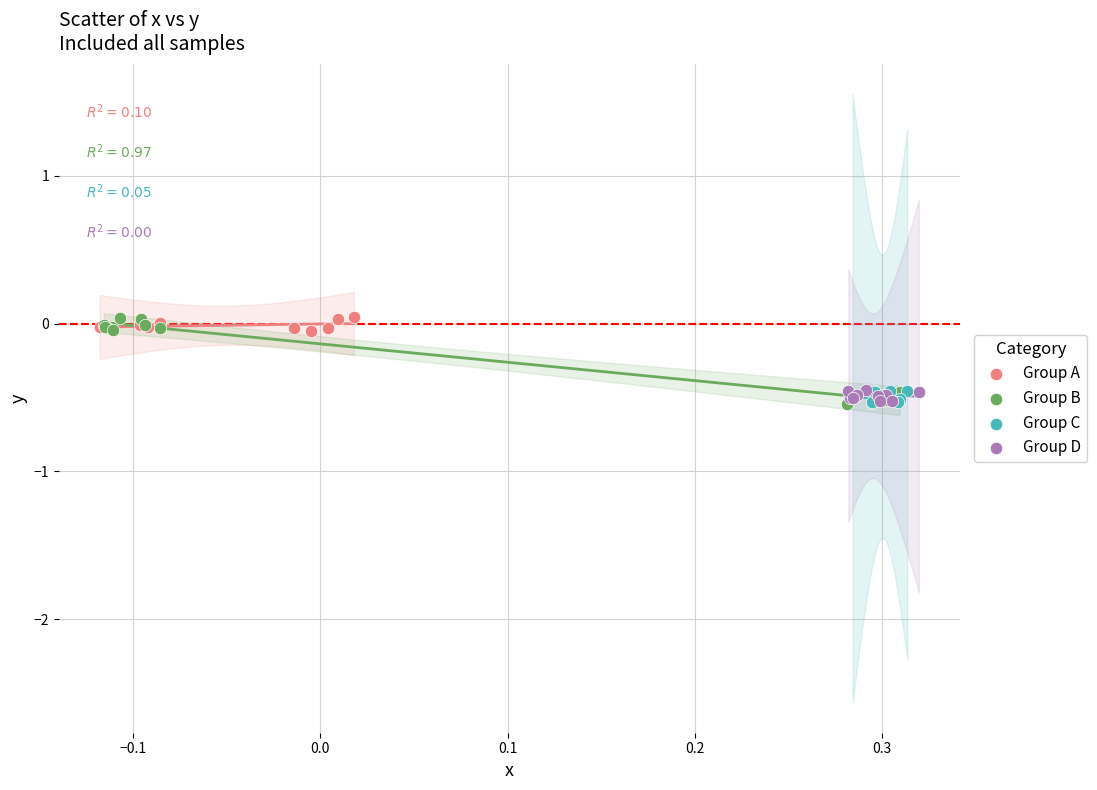

Which series has the widest spread of Y values?

Group B